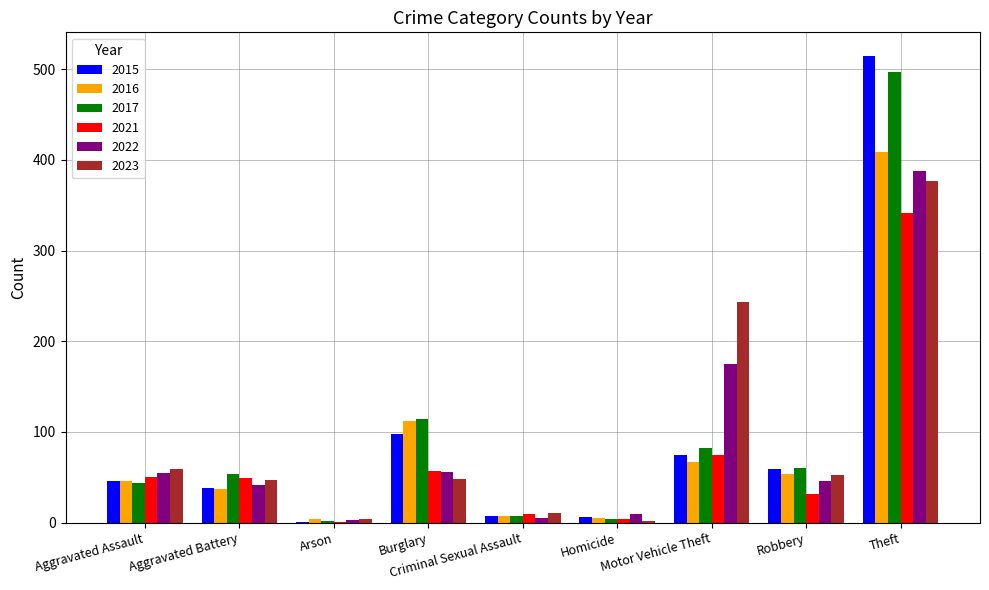

What is the sum of all 2021 values?

618